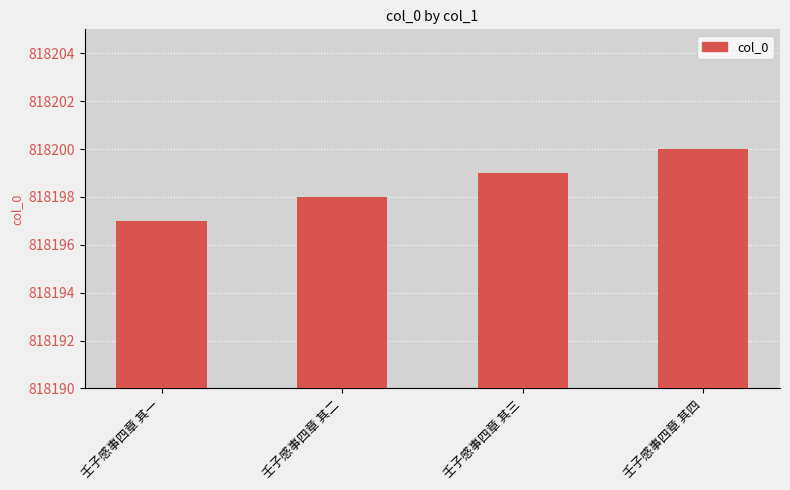

At which label is the value closest to 818198?

壬子感事四章 其二